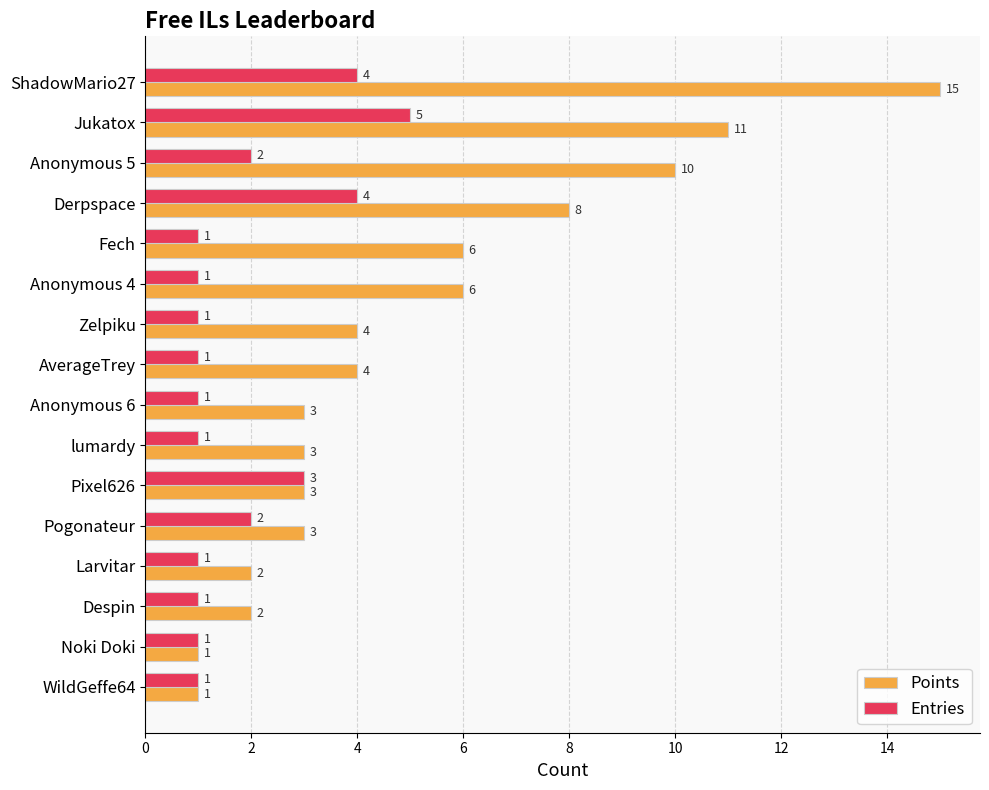

Rank the series by their maximum value, from lowest to highest.

Entries, Points